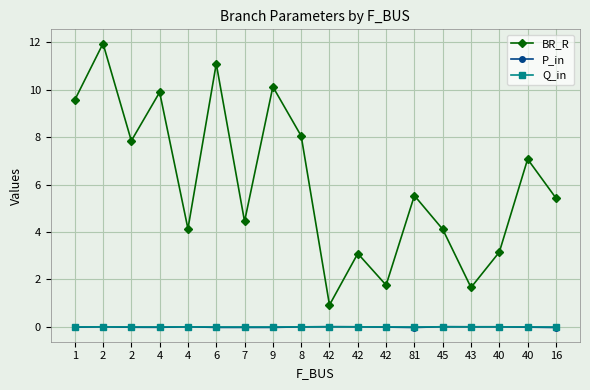

In Q_in, how many points are higher than both neighbors (excluding endpoints)?

5